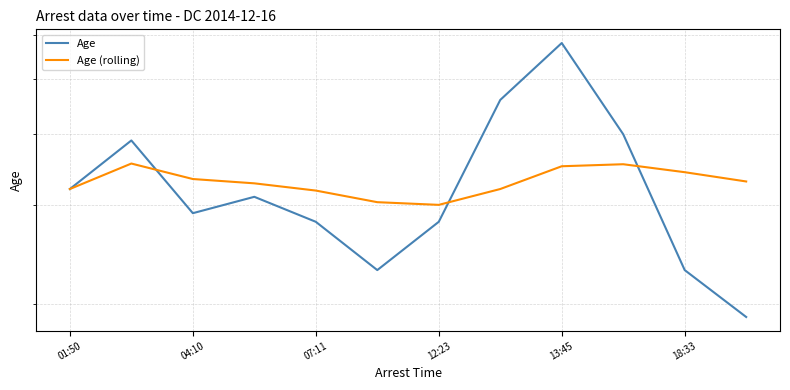

What is the highest value of the Age series?

58.0